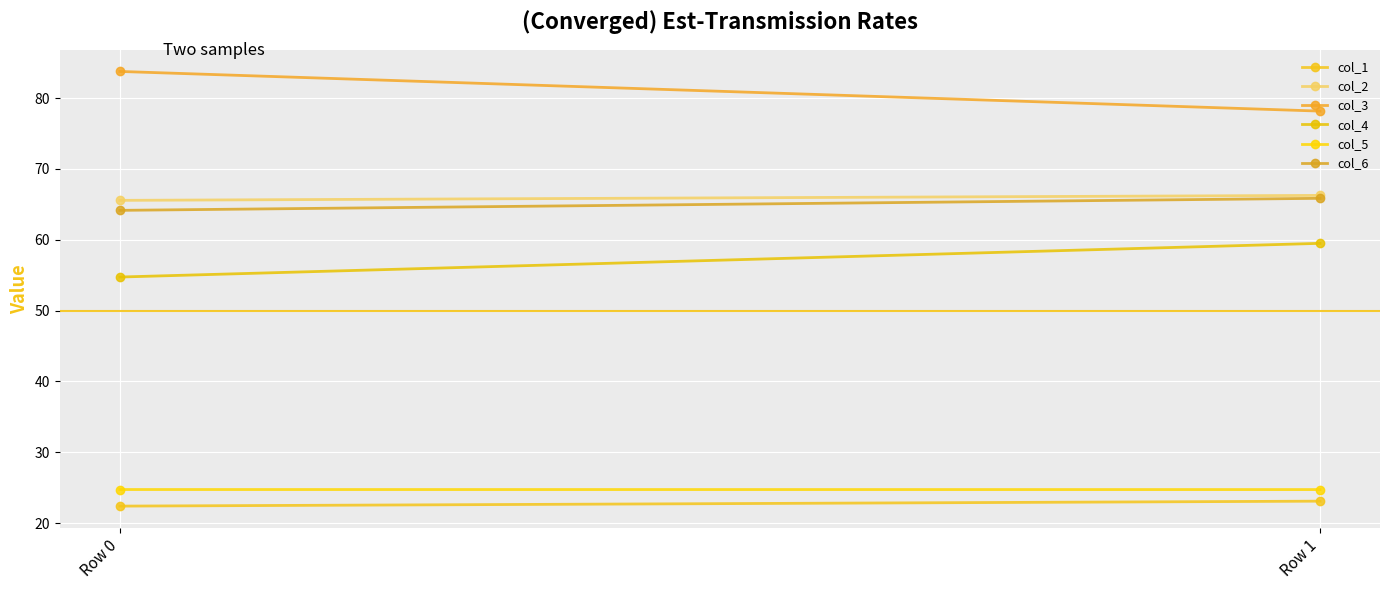

Is this an area chart (filled region under the line)?

No